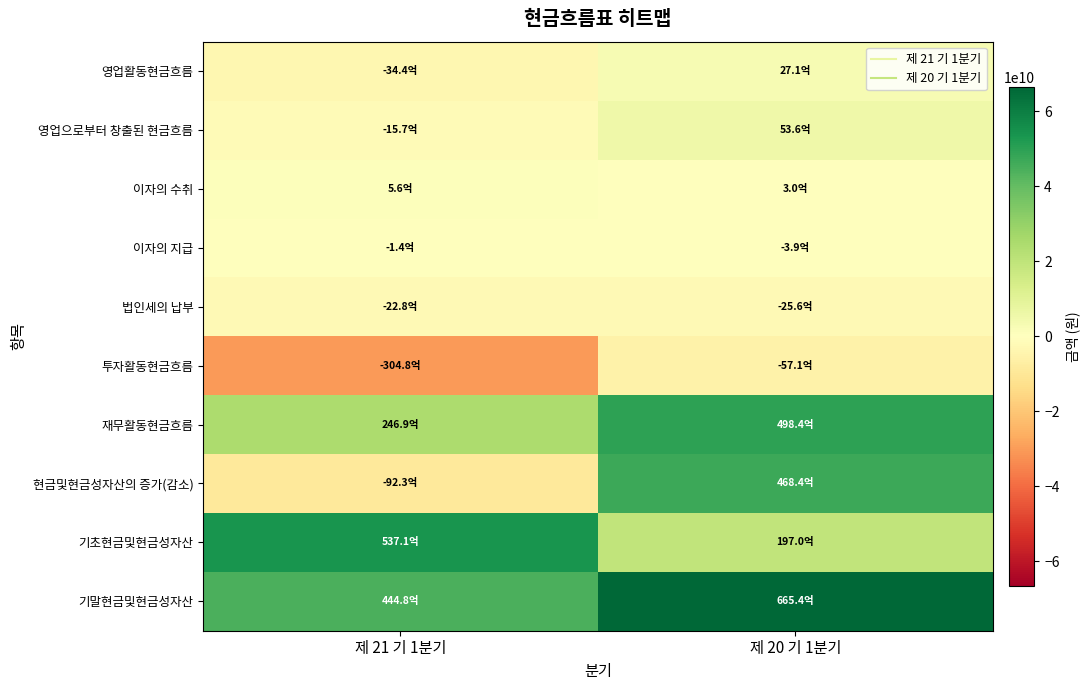

Which label corresponds to the largest value in the chart?

제 20 기 1분기